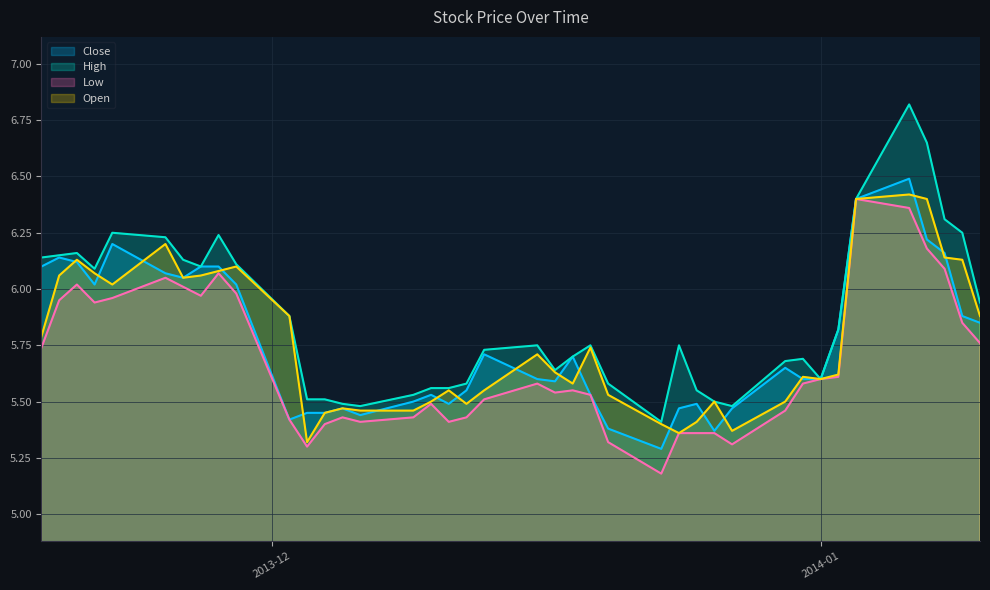

How many lines are shown in the chart?

4